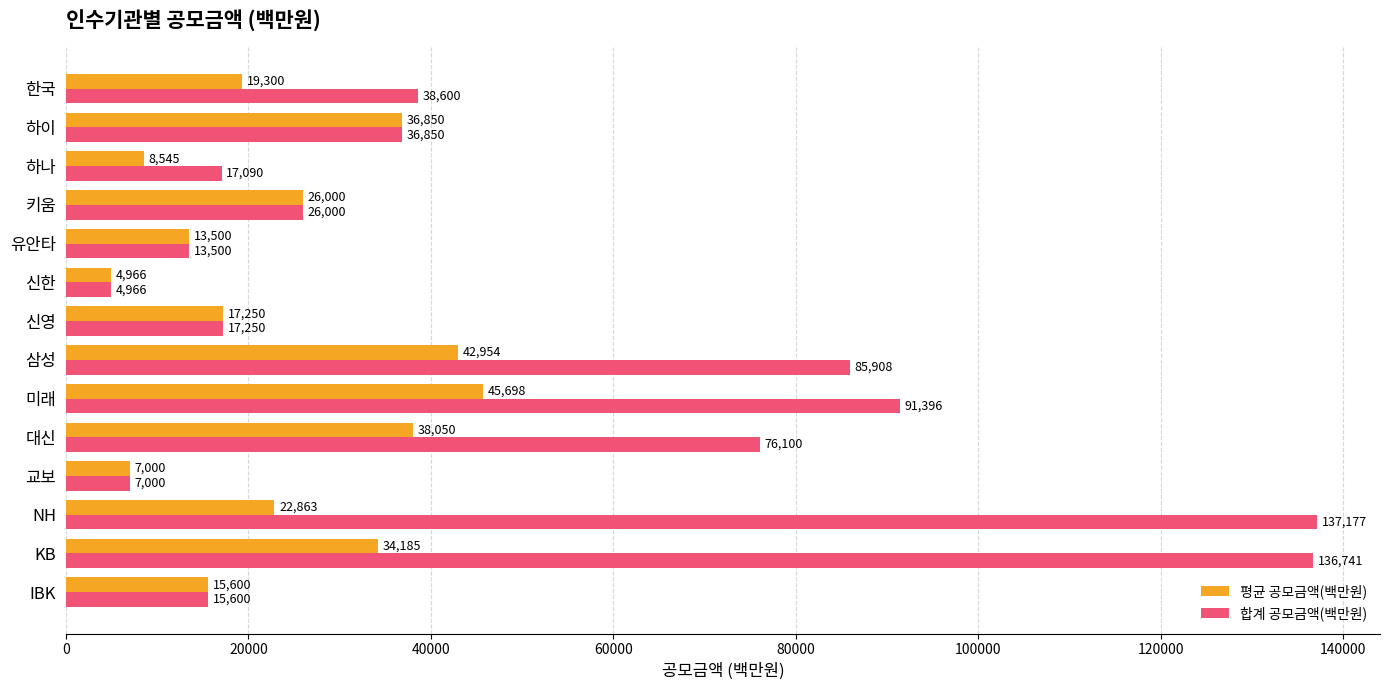

Which series has the largest total across all categories?

합계 공모금액(백만원)